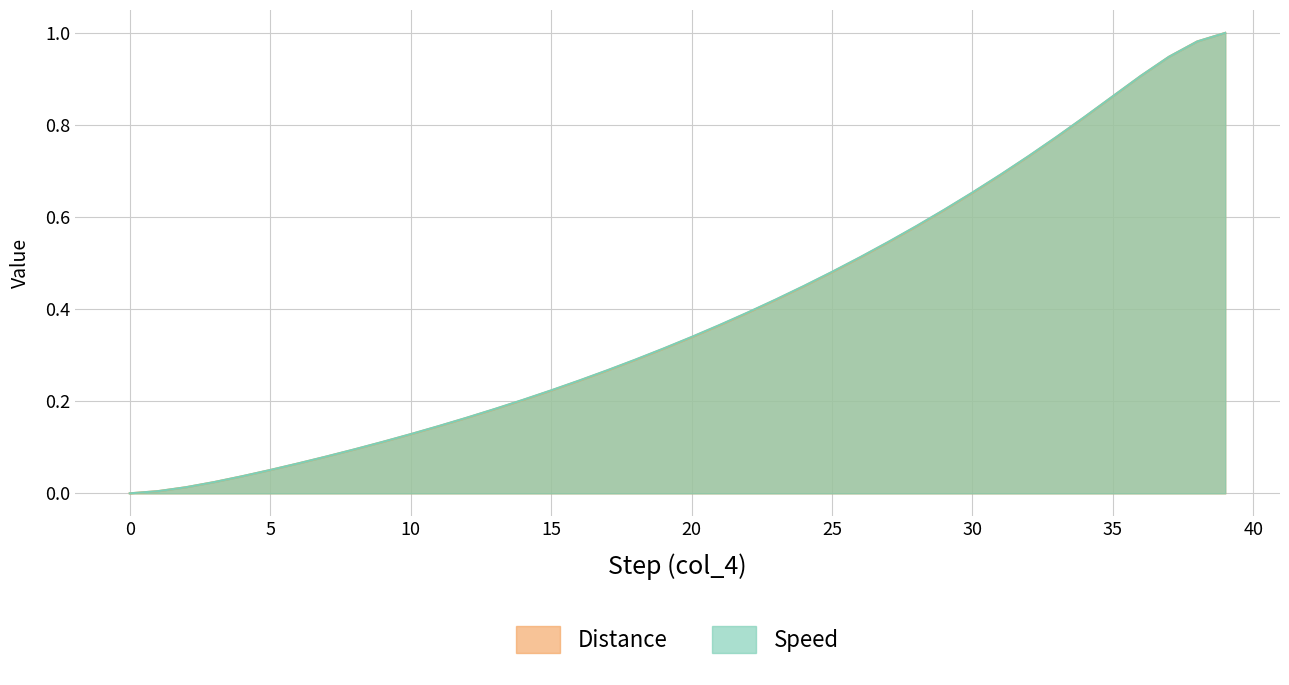

Does the chart display data point markers on the line(s)?

No